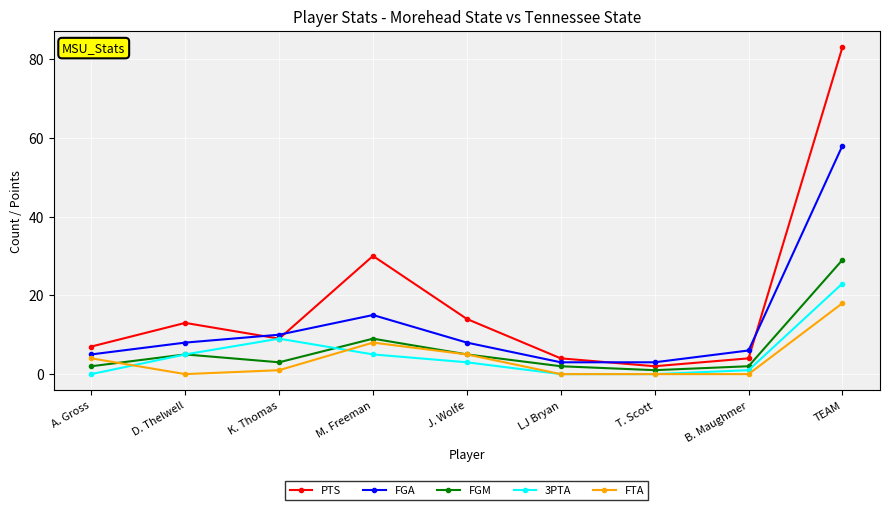

What is the lowest value of the FGA series?

3